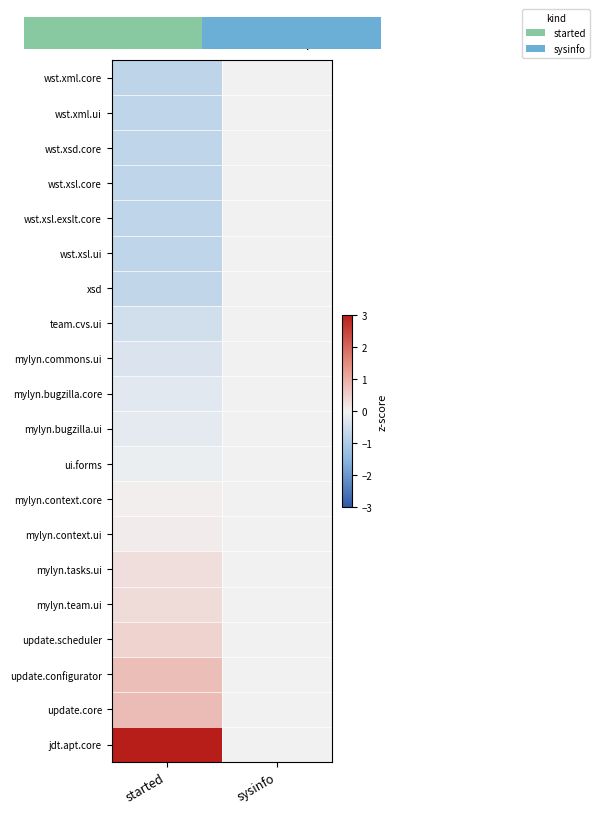

What is the sum of the update.scheduler values at sysinfo and started?

0.5